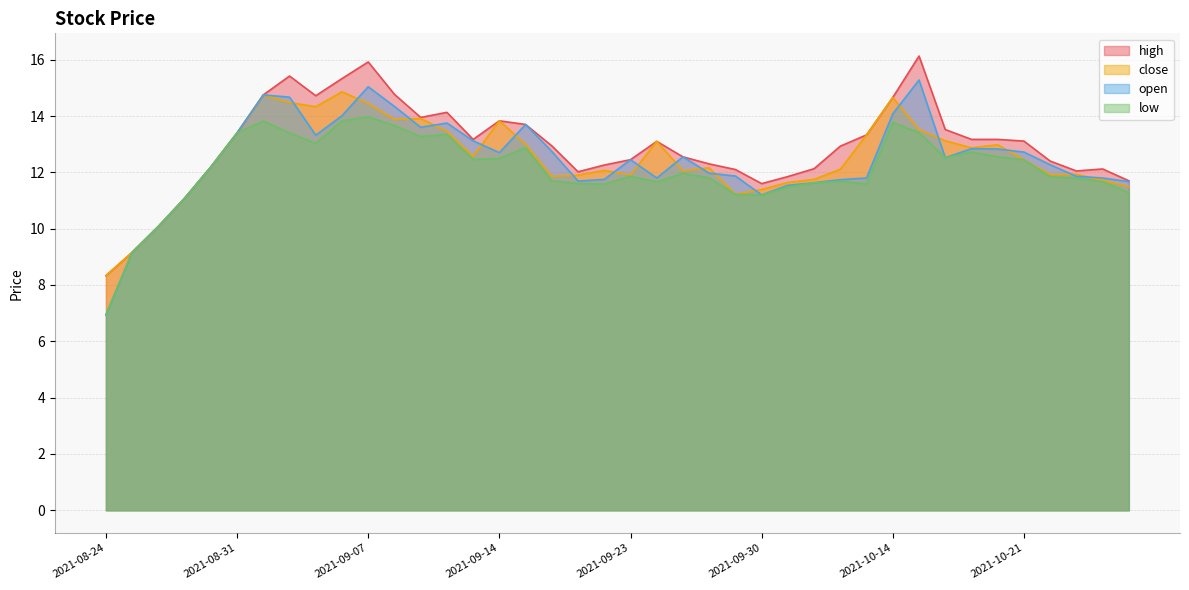

Between 2021-10-08 and 2021-10-27, which series saw the biggest shift?

low